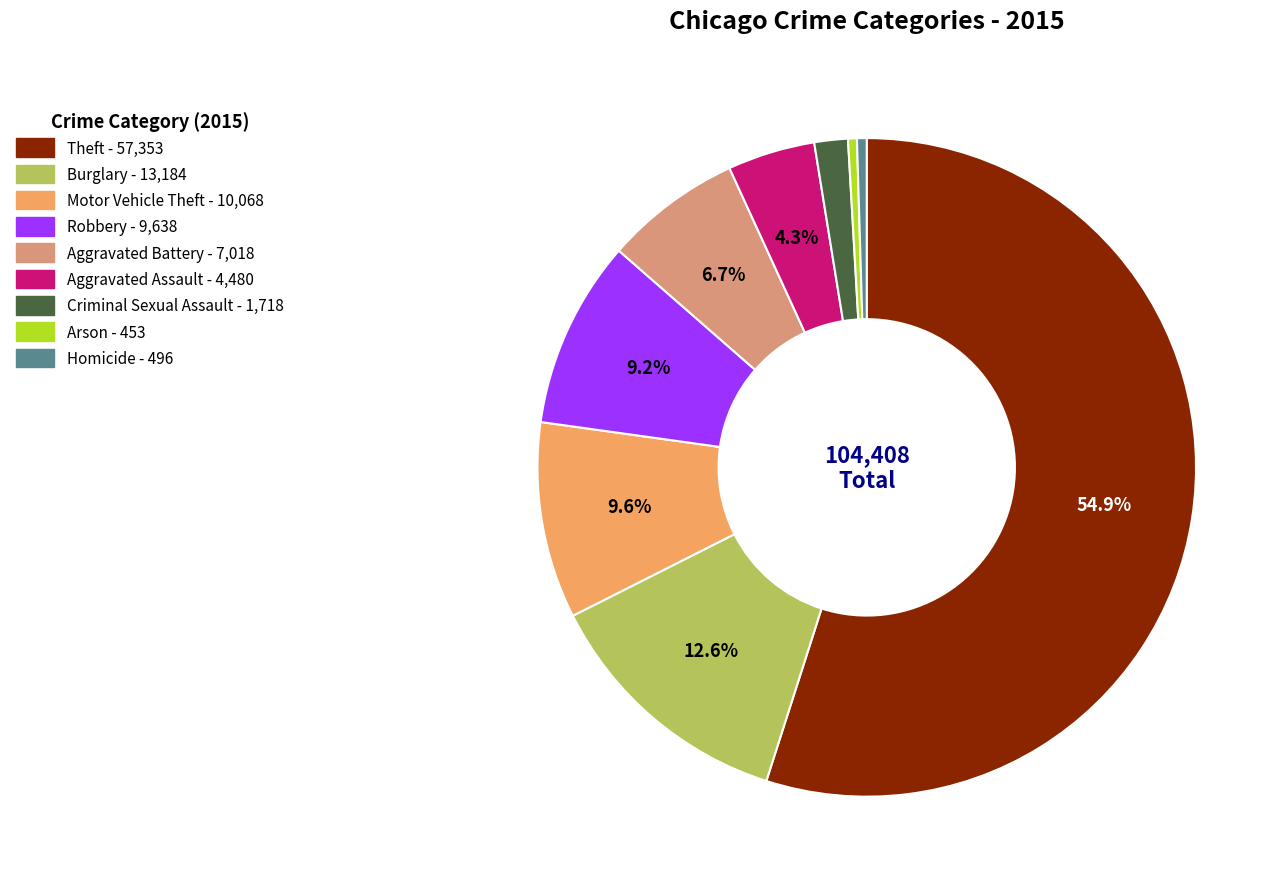

What is the ratio of the value at Robbery to the value at Theft?

0.2